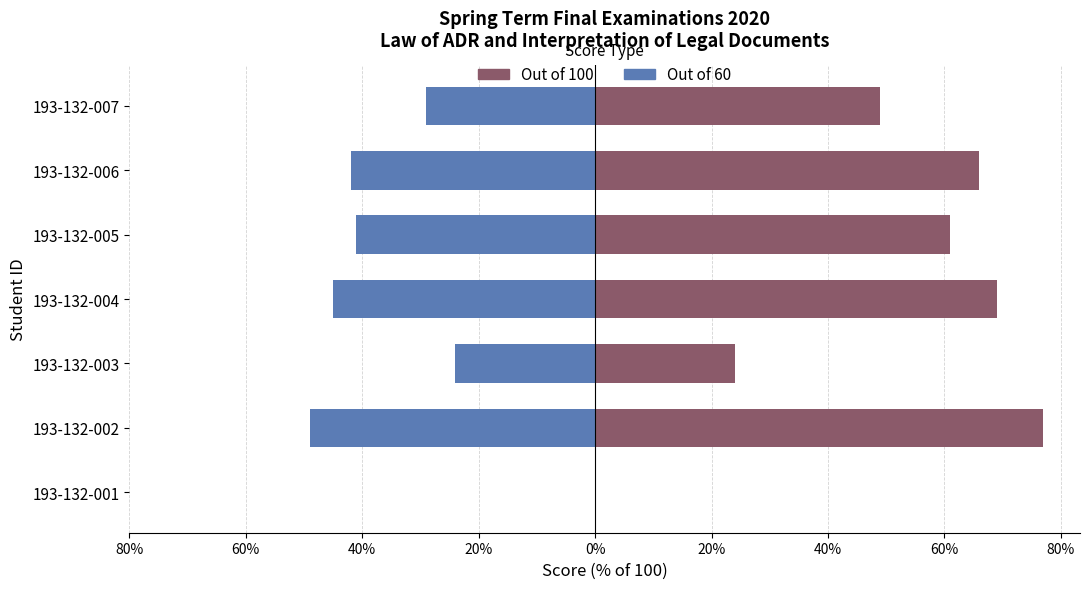

True or false: Out of 60 has a value of -13.5 at 193-132-004.

False